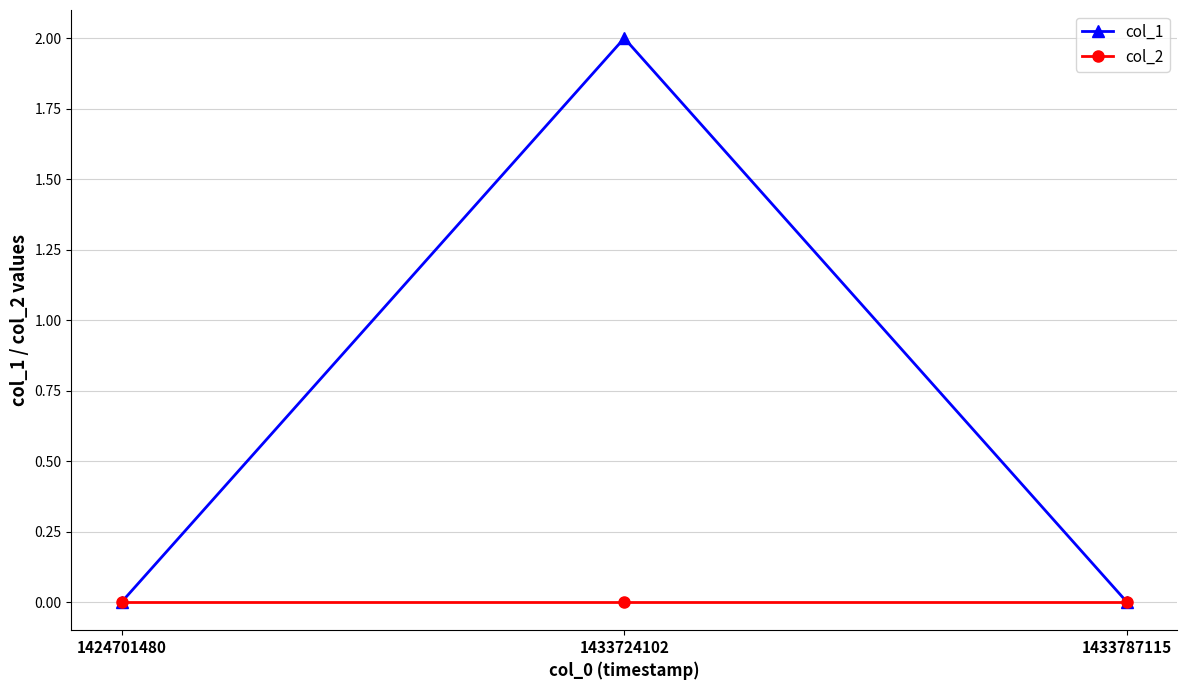

Between 1433724102 and 1433787115, which series saw the biggest shift?

col_1